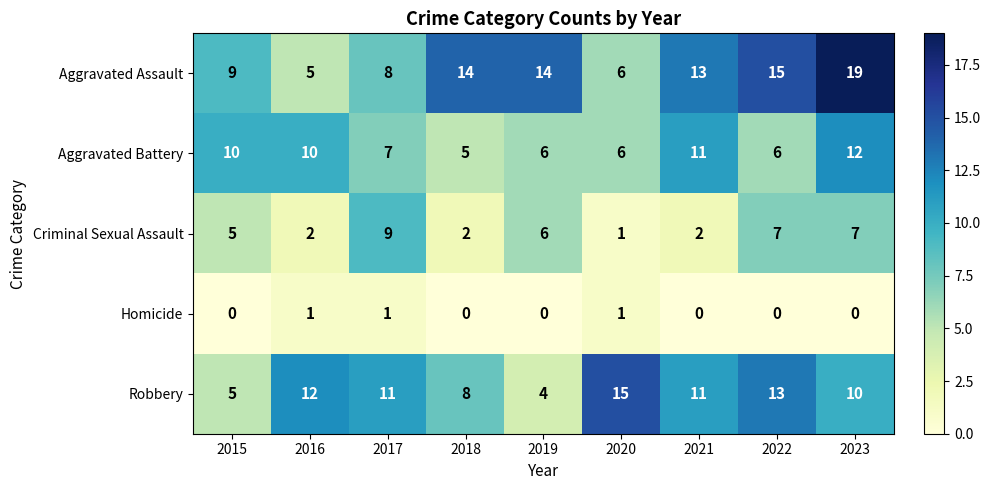

List the series in order of their peak value, highest first.

Aggravated Assault, Robbery, Aggravated Battery, Criminal Sexual Assault, Homicide